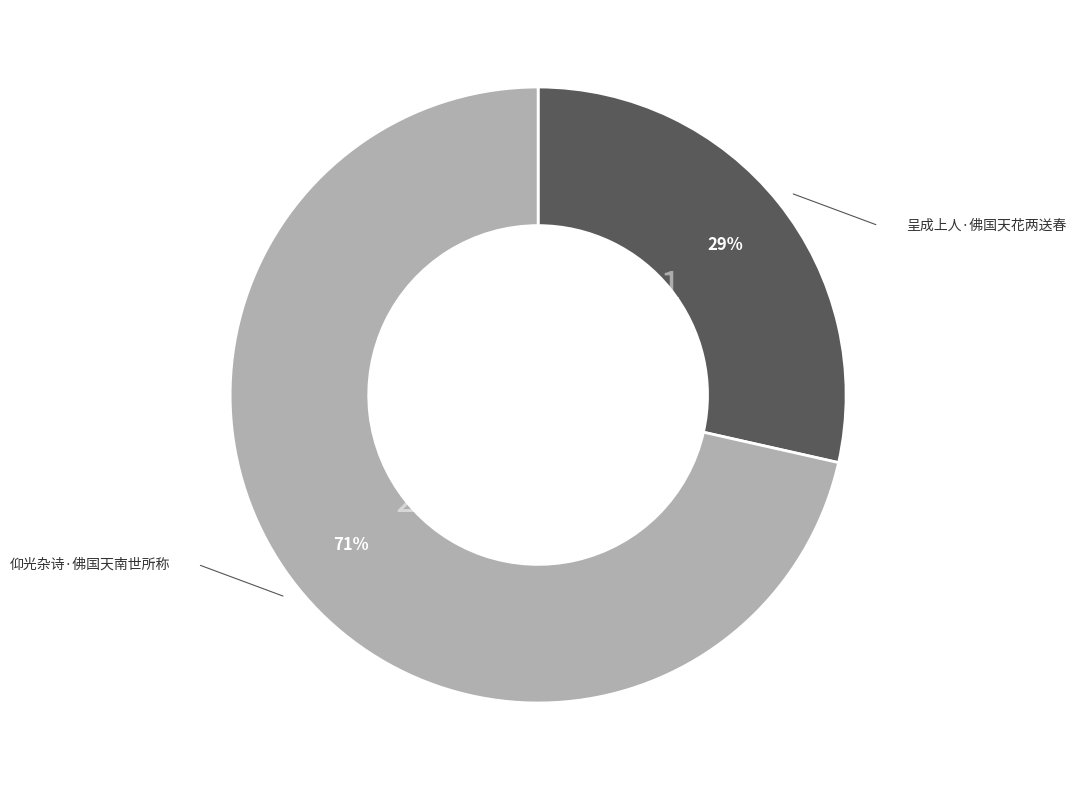

To the nearest percent, what percentage of the pie is 仰光杂诗·佛国天南世所称?

71%